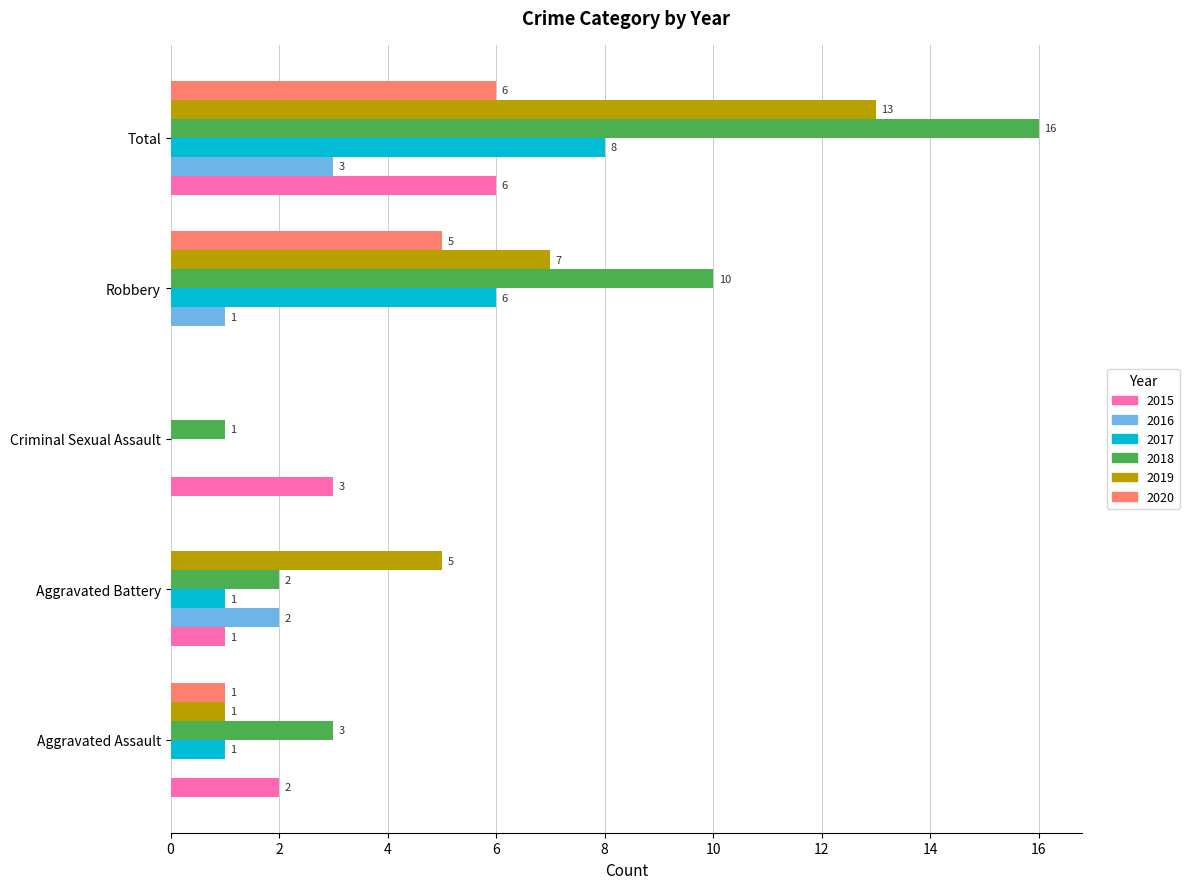

What is the total value across all series at Aggravated Battery?

11